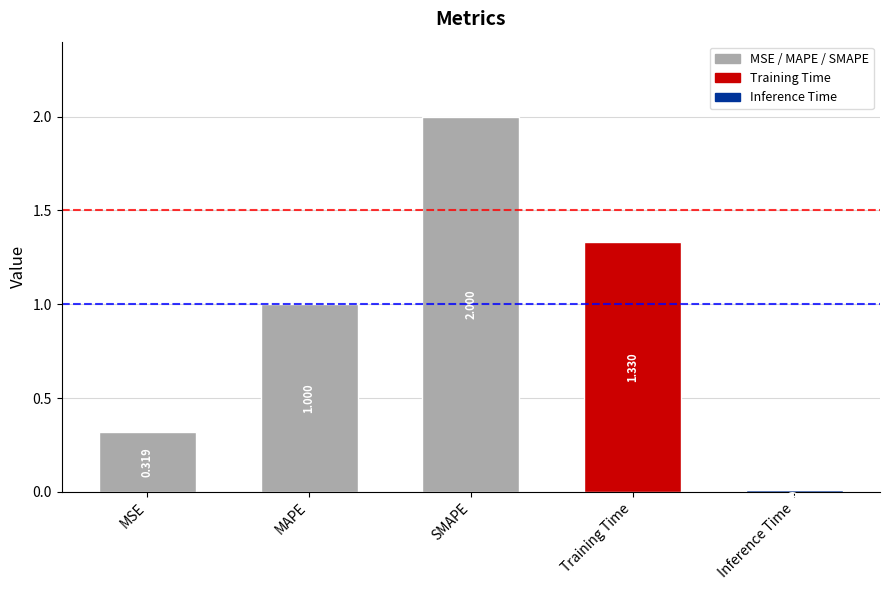

How many bars are there in total?

5